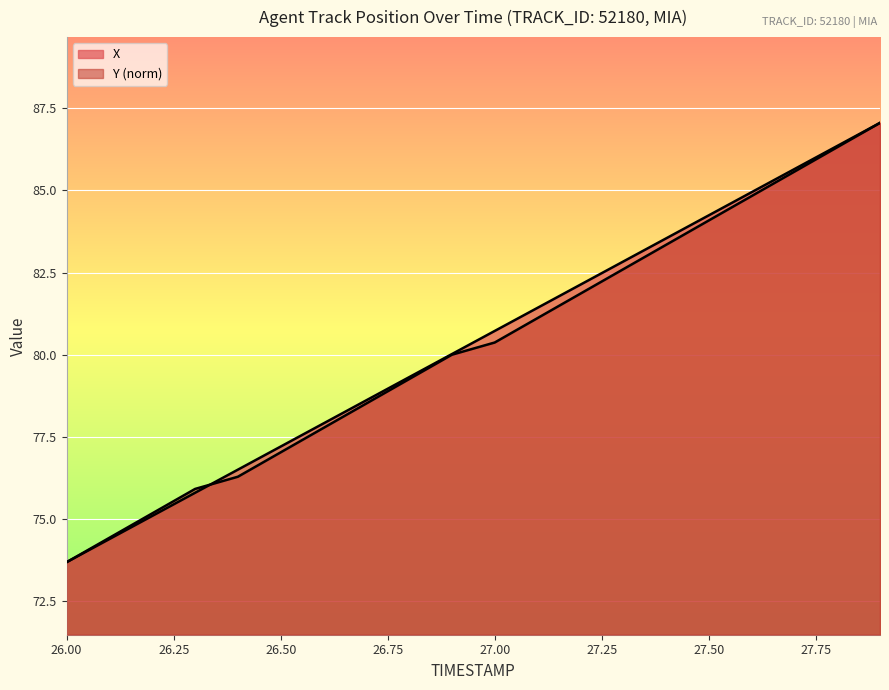

How many times do Y and X cross each other?

1